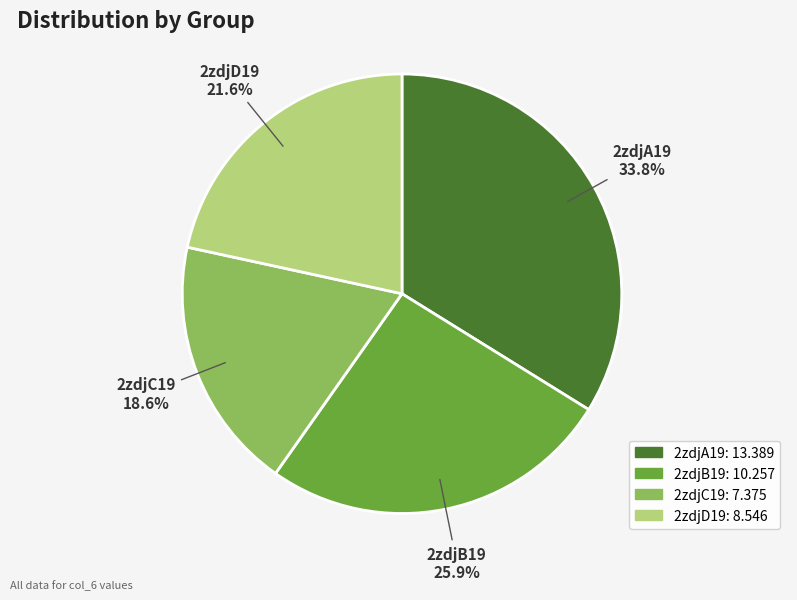

To the nearest percent, what is the difference between the largest and smallest slice percentages?

15%